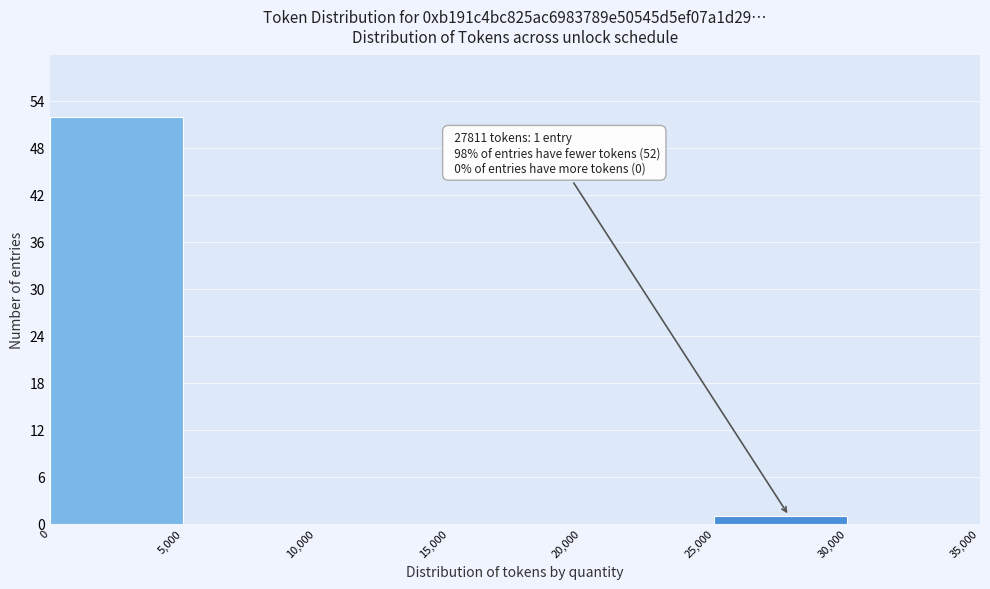

Over which range of the x-axis is the bar tallest?

0 to 5,000